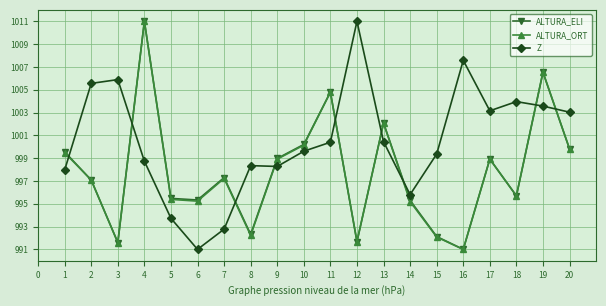

Between which two adjacent categories do ALTURA_ELI and ALTURA_ORT first intersect?

1 and 2